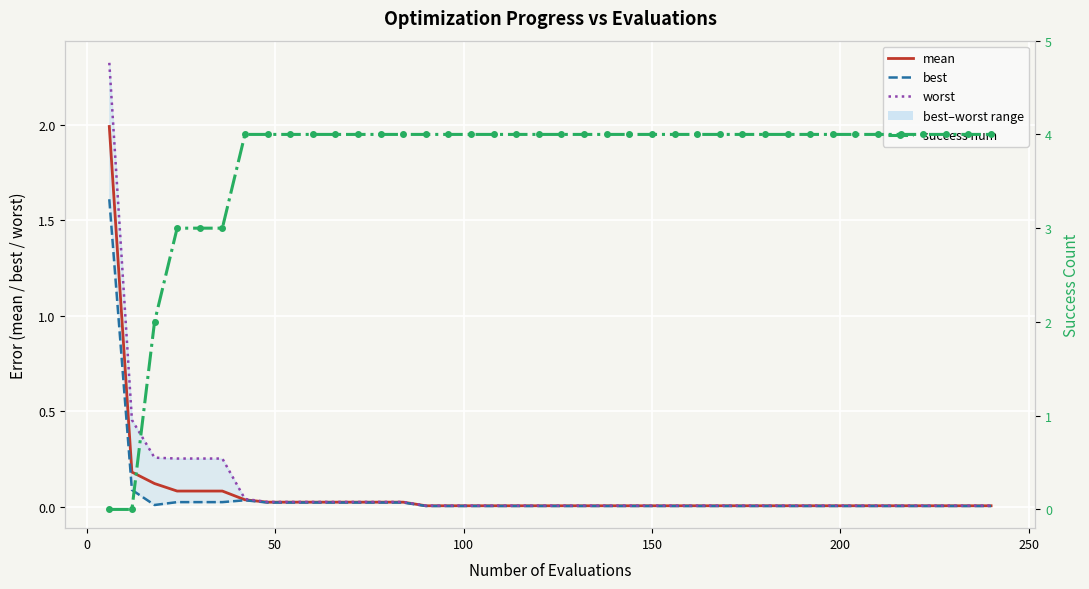

How many data points in success num are less than 4?

6